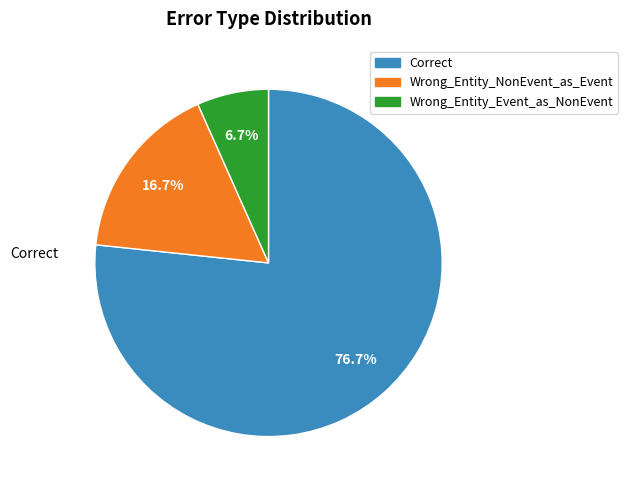

True or false: Wrong_Entity_Event_as_NonEvent accounts for 7% of the total.

True